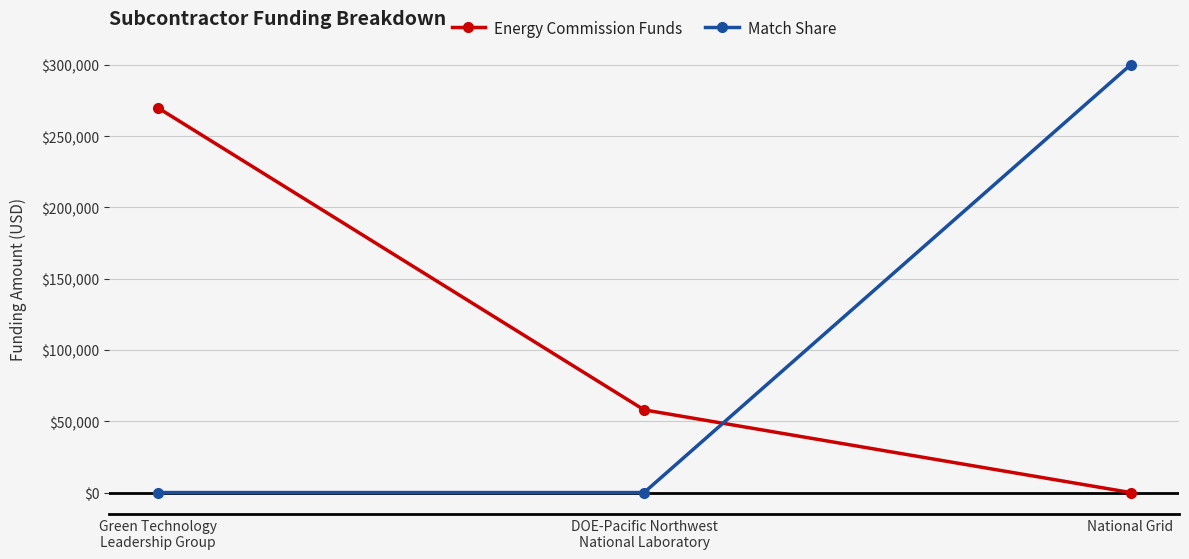

What position from the right is DOE-Pacific Northwest
National Laboratory?

2